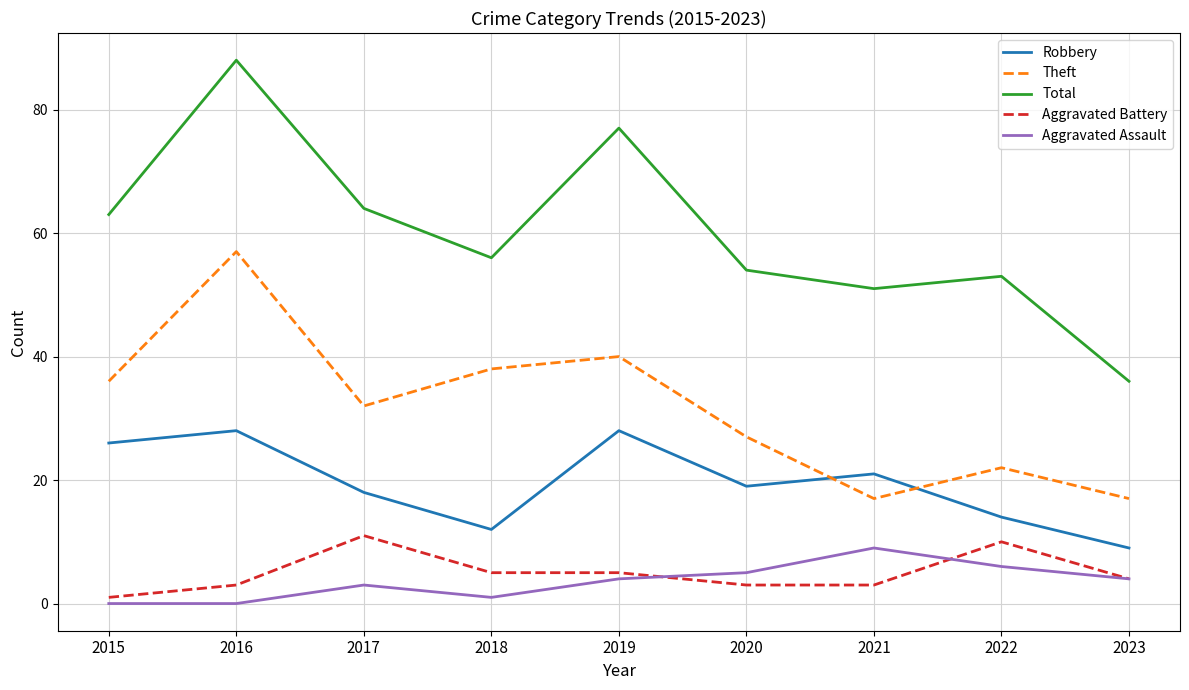

What is the approximate value of Robbery at 2021, to the nearest 5?

20